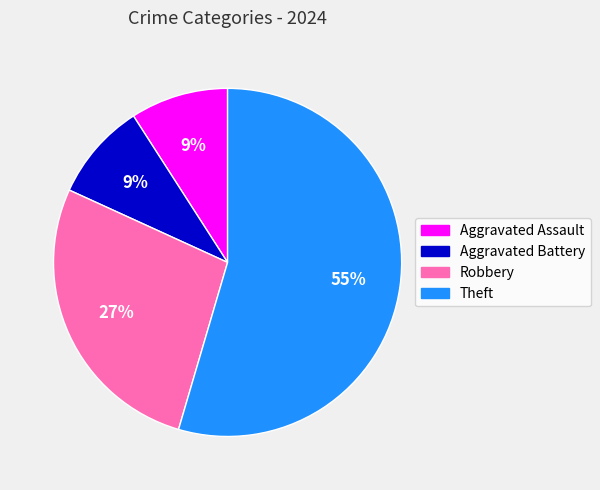

What percentage is the Aggravated Battery slice, to the nearest percent?

9%